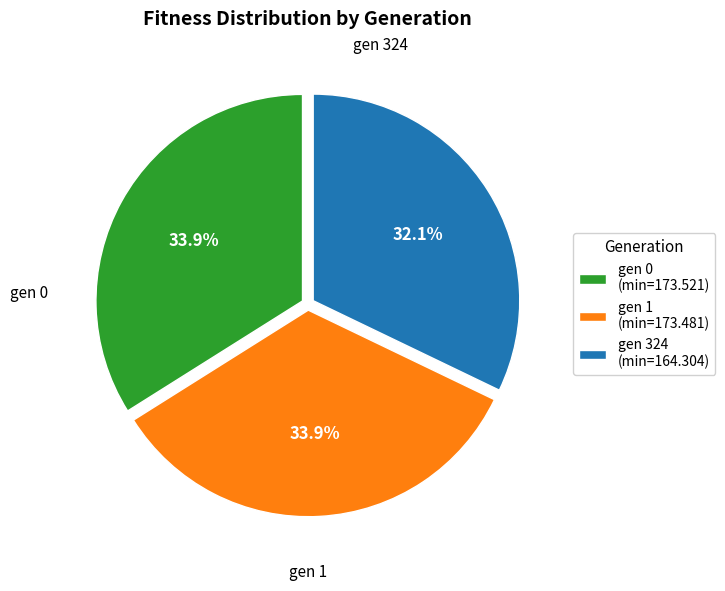

Does gen 324 (min=164.304) account for over 50% of the chart?

No